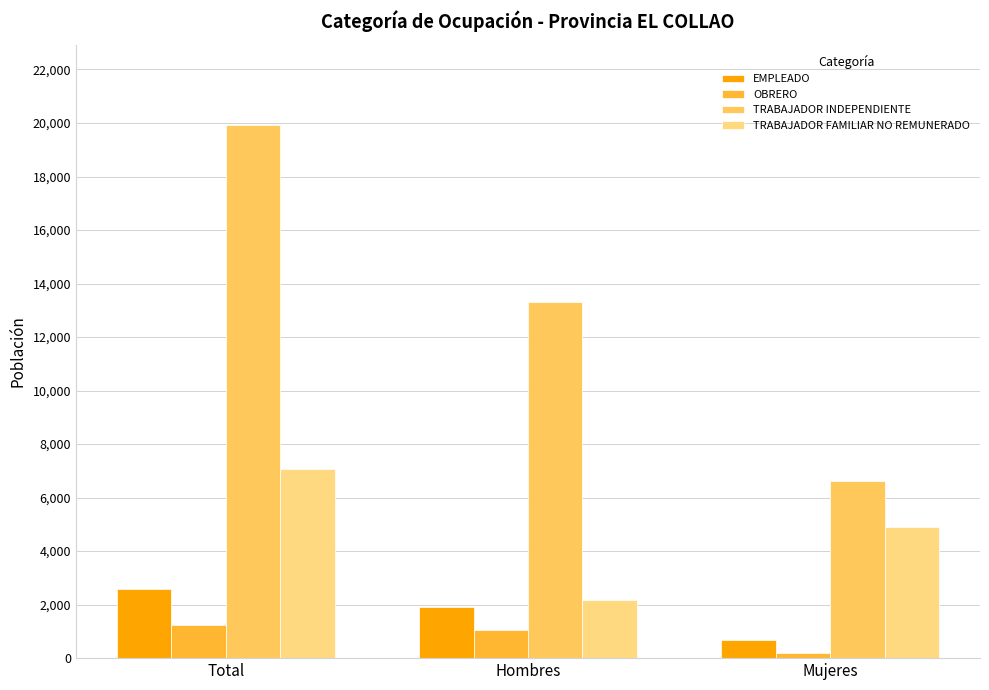

What is the total value across all series at Mujeres?

12391